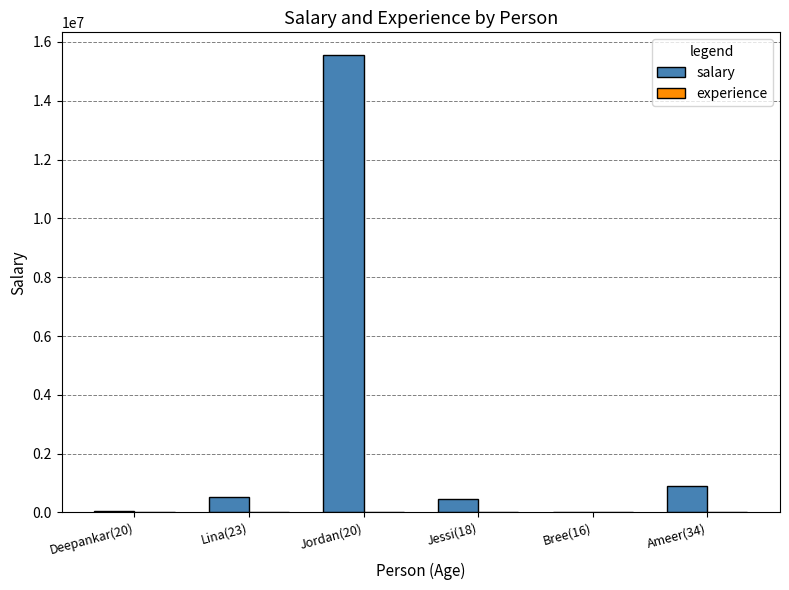

At which category is the sum across all series the highest?

Jordan(20)